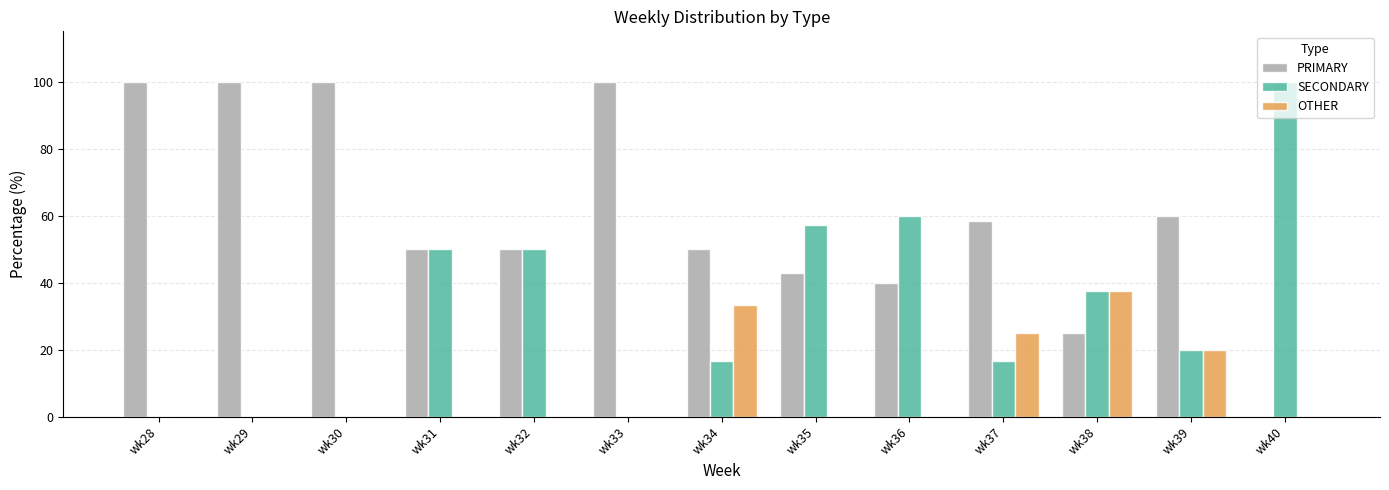

True or false: SECONDARY has a value of 26.6 at wk34.

False